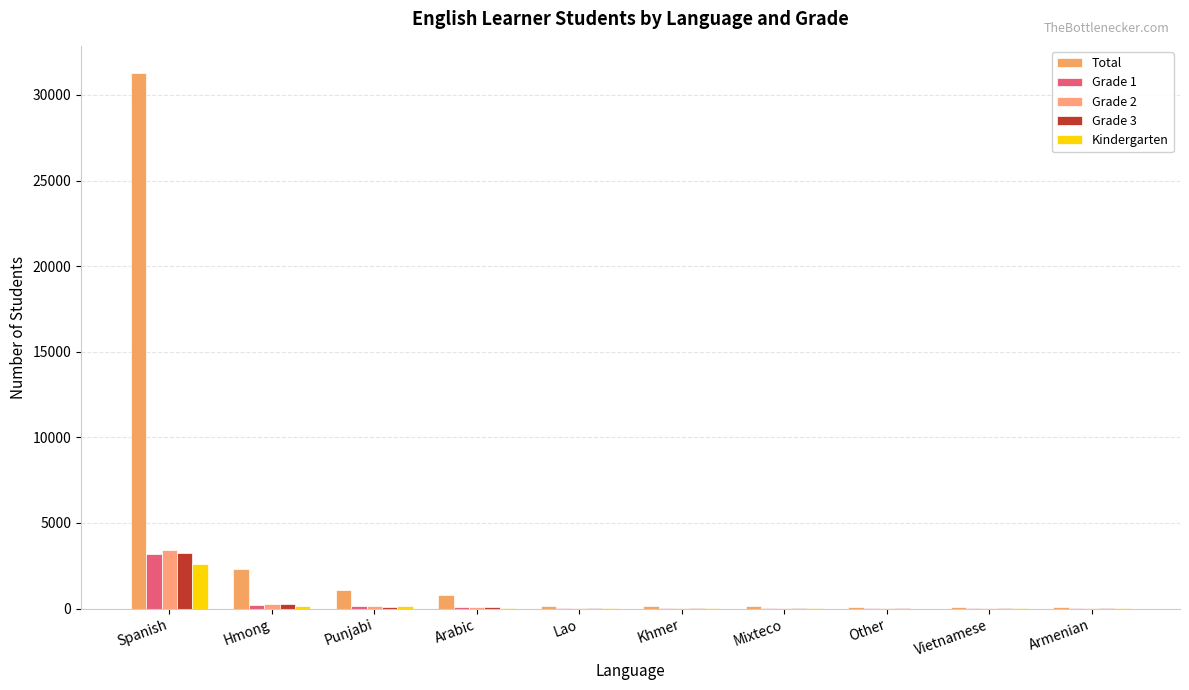

How many categories are shown in the chart?

10